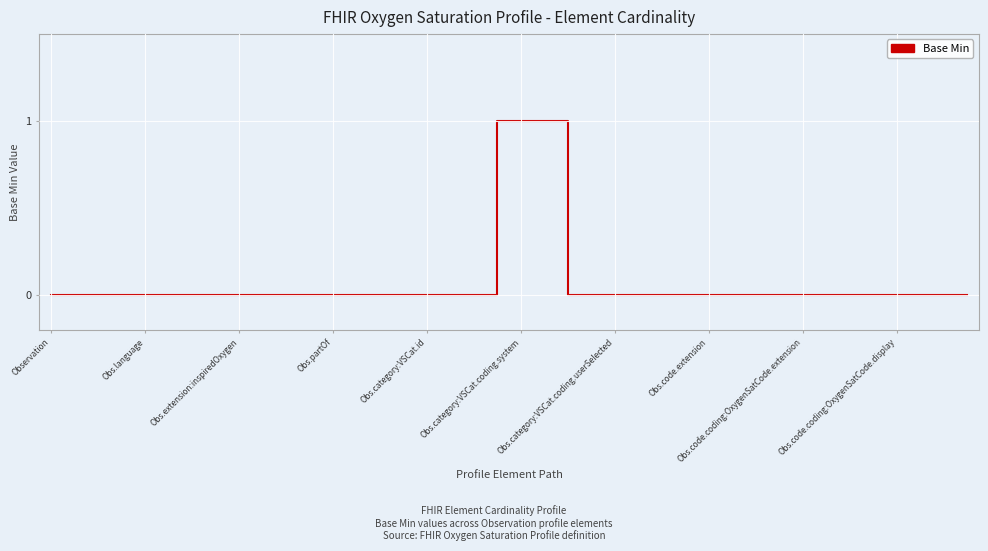

Does the chart display data point markers on the line(s)?

No